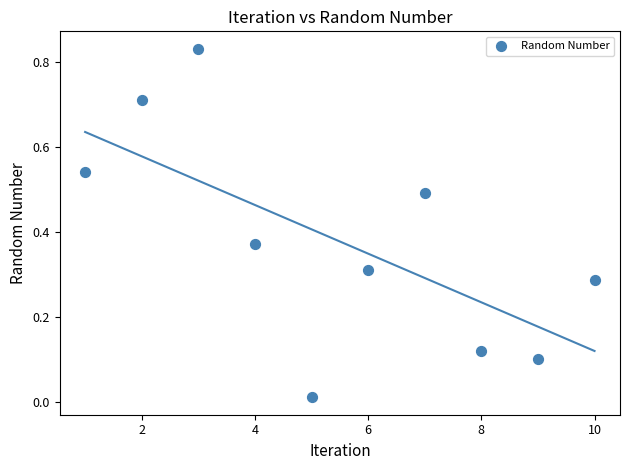

What is the range of X values (max minus min)?

9.0